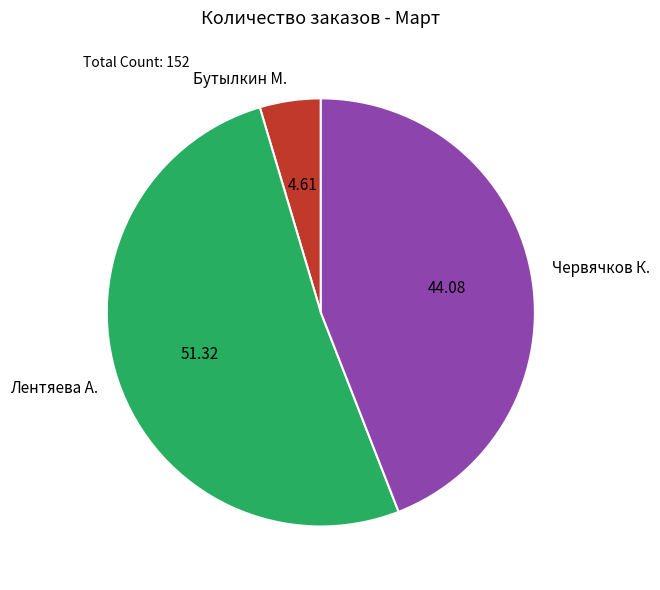

What is the largest slice in the pie chart?

Лентяева А.